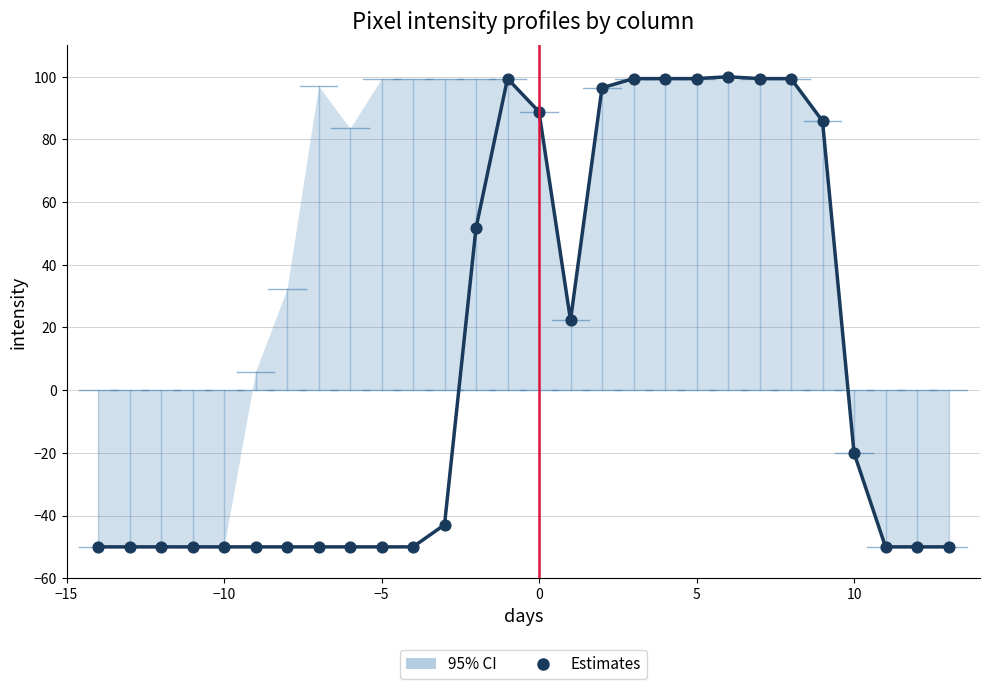

What Y value in the scatter plot is closest to 25?

22.4